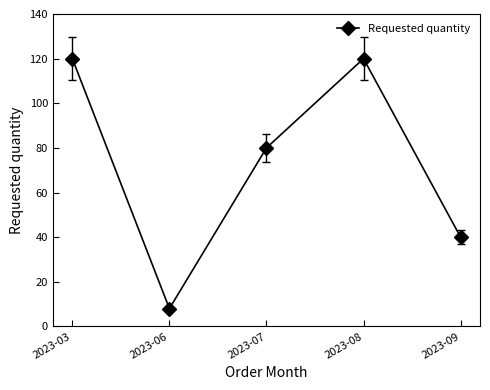

At which category does the data reach its first local valley?

2023-06